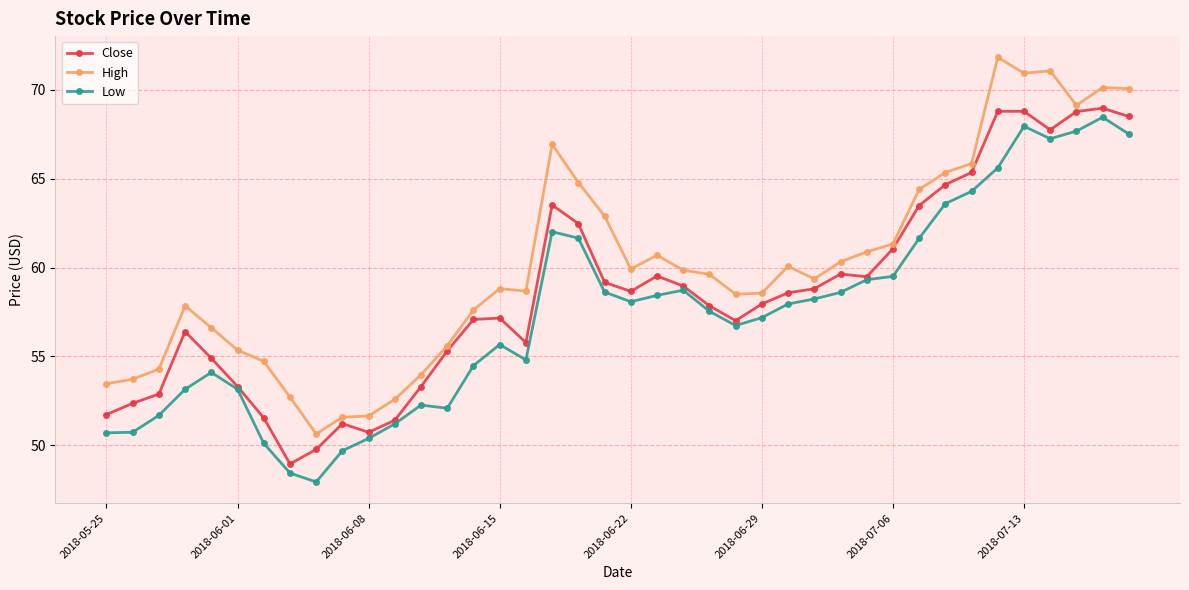

Which series has the largest total across all categories?

High